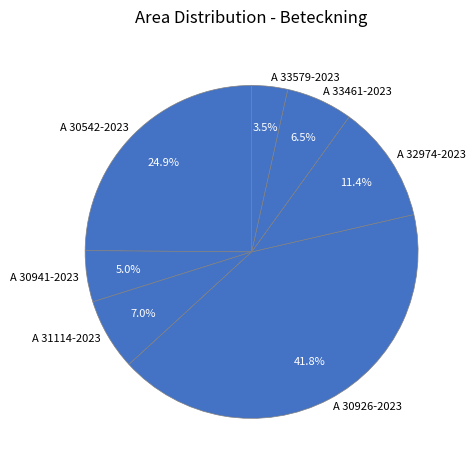

How many slices are in this pie chart?

7